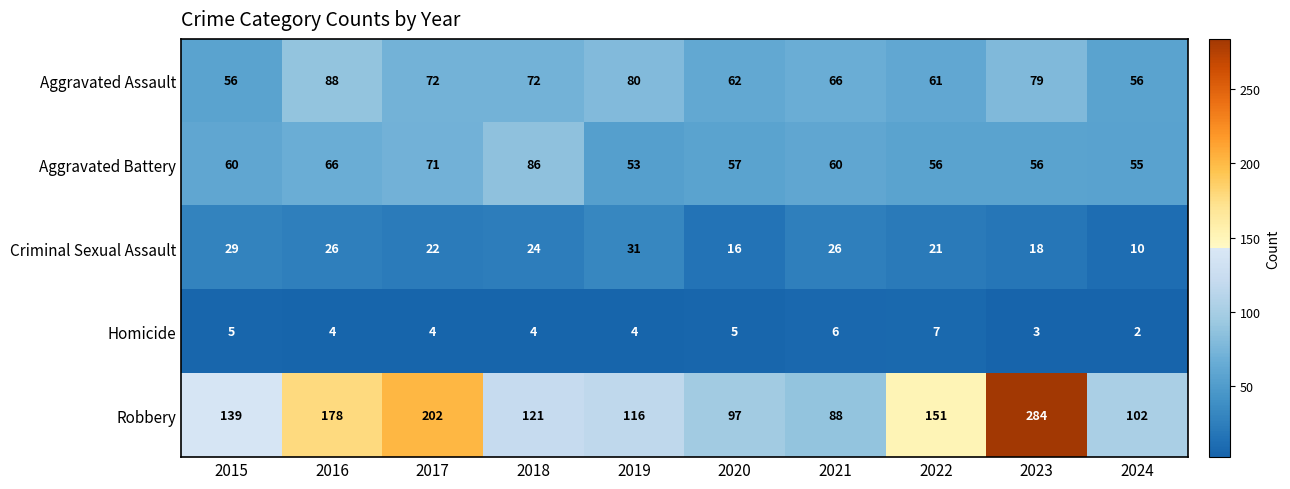

At which category does the chart reach its minimum across all series?

2024